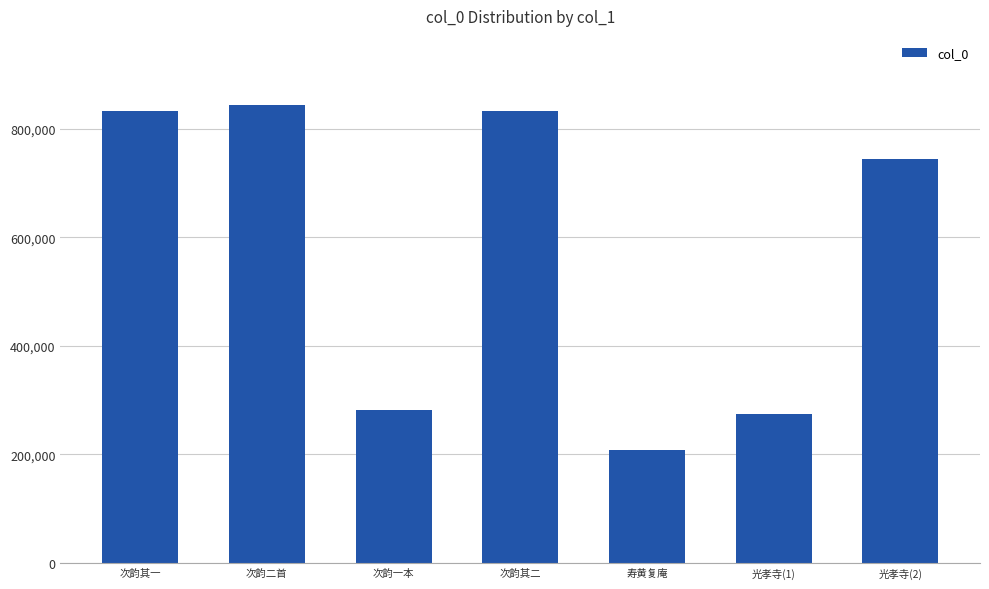

What is the ratio of the value at 次韵其一 to the value at 寿黄复庵?

4.0